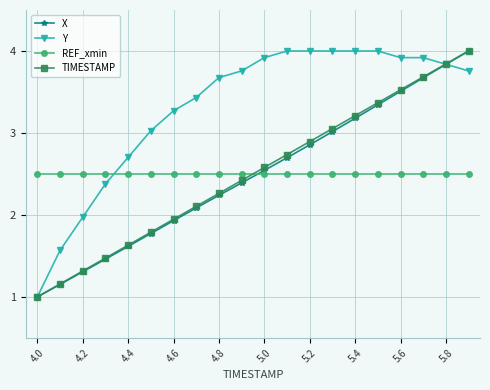

How many lines are shown in the chart?

4